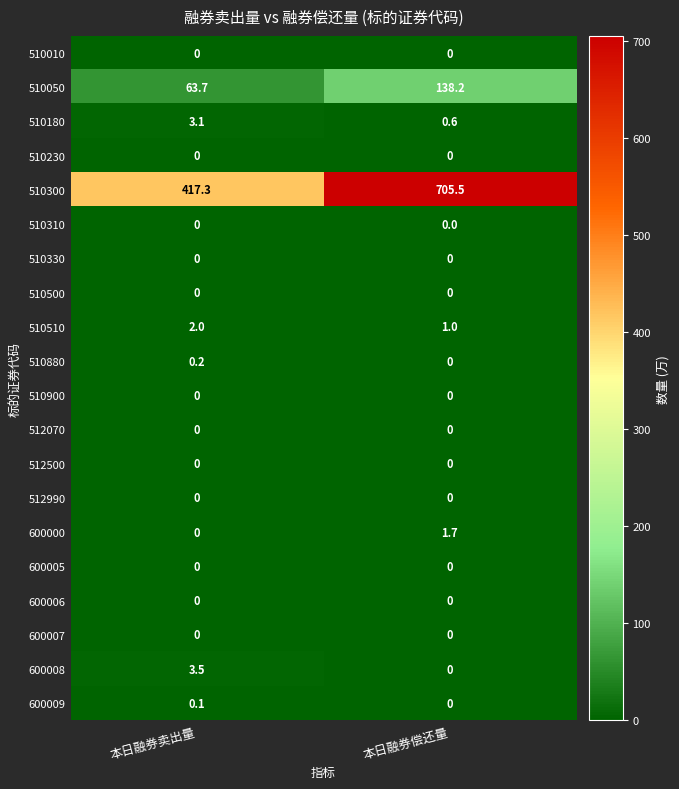

What is the difference between the highest and lowest values at 本日融券卖出量?

417.3